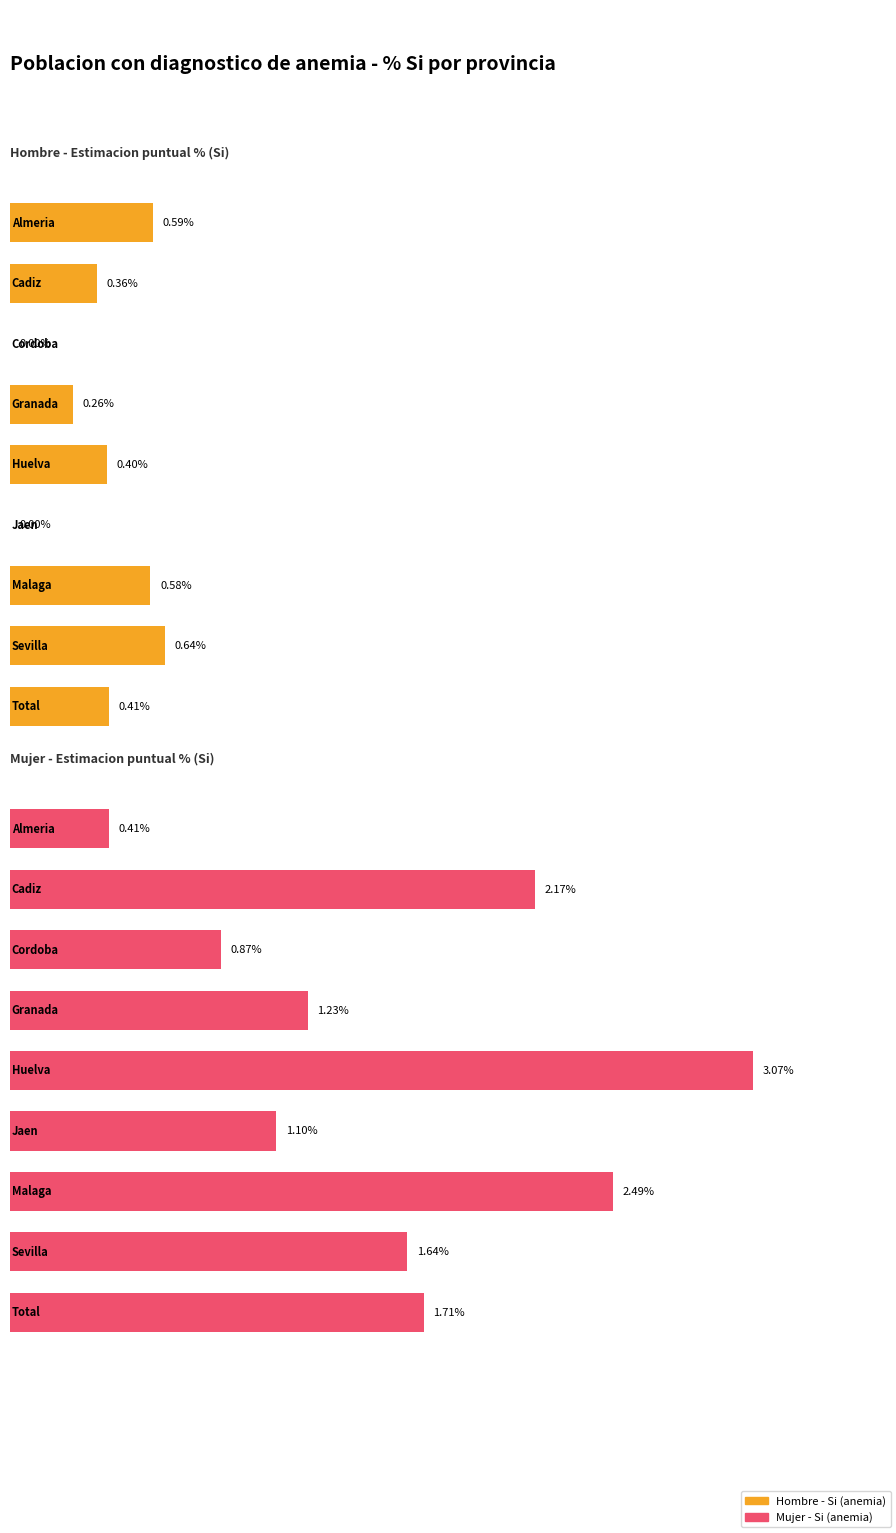

What is the label of the 4th bar from the left?

Granada